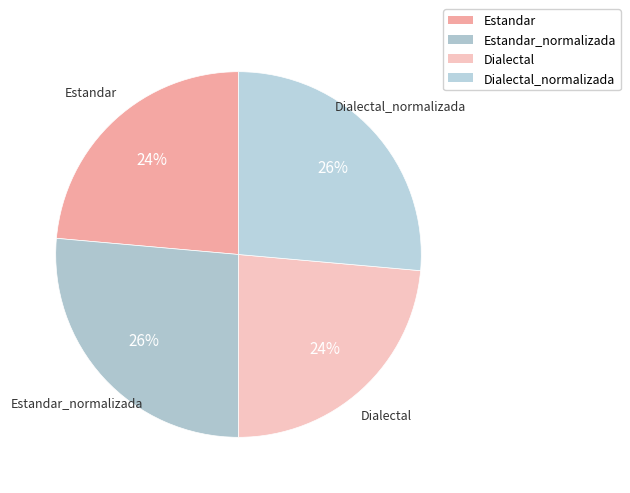

The Dialectal slice represents 24% of the pie. True or false?

True